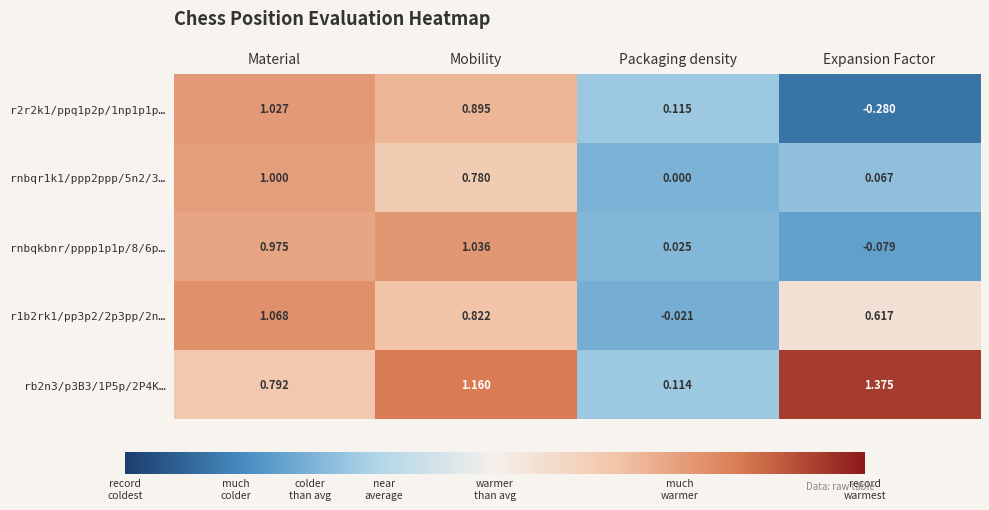

Count the number of data series in this chart.

5